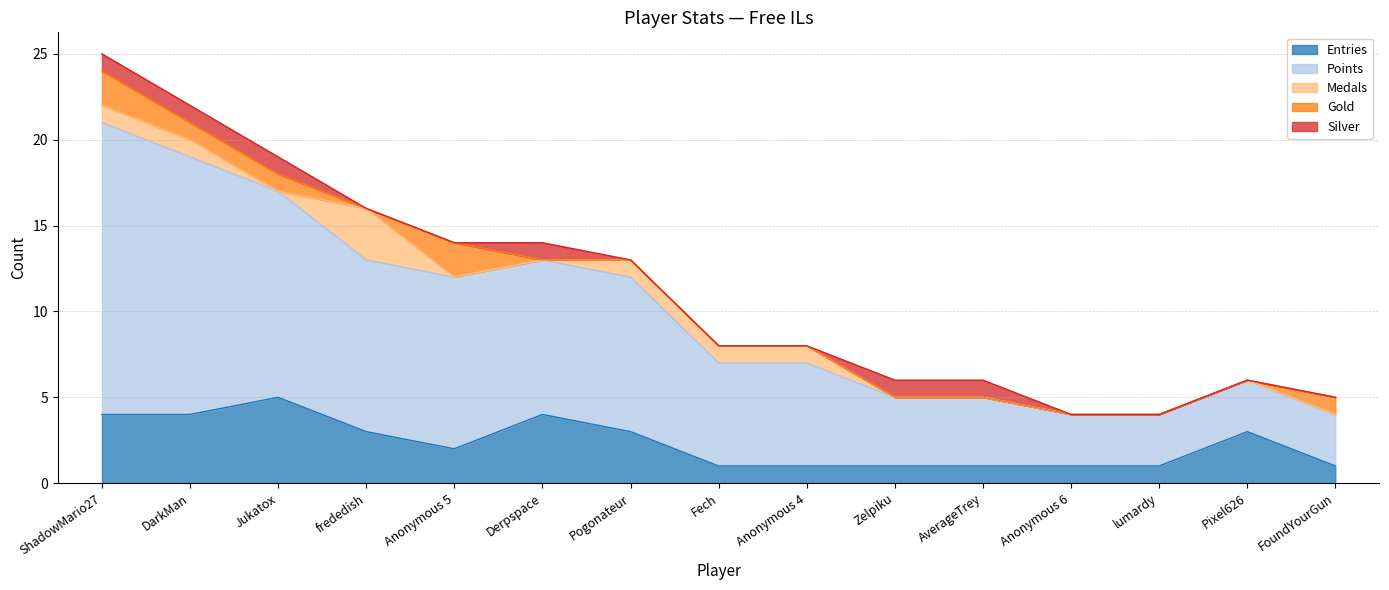

Is the value of Points at Derpspace greater than the value of Entries at Derpspace?

Yes